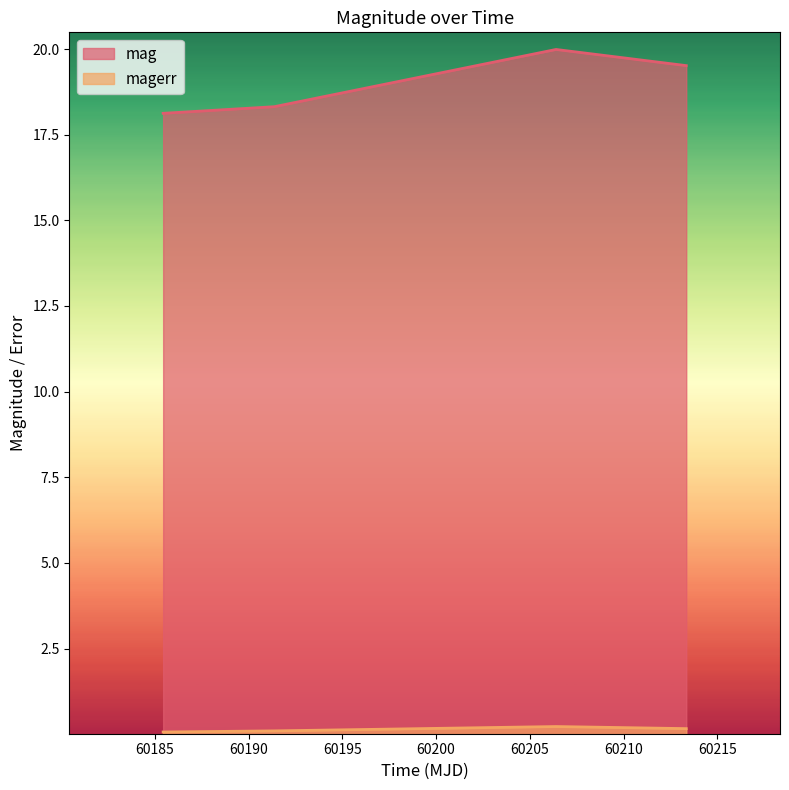

The mag series shows 4.7 at 60191.36496530008. True or false?

False